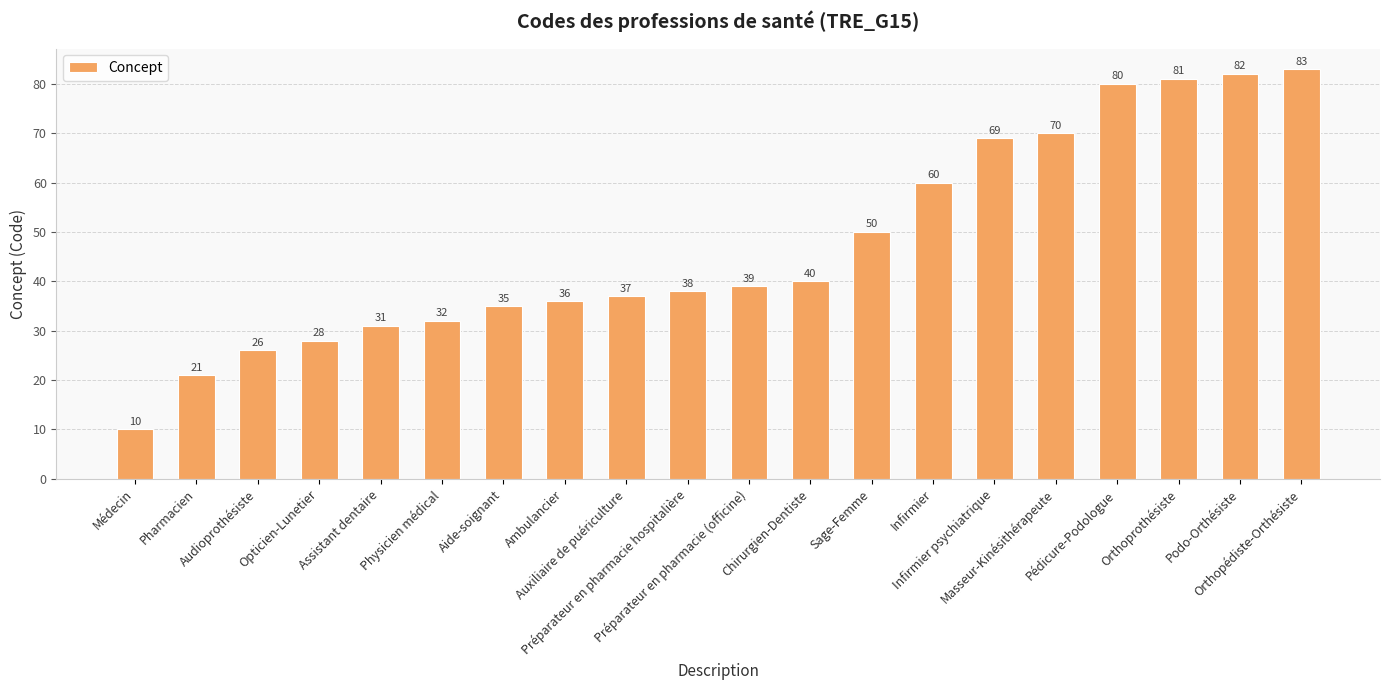

What is the difference between the values at Sage-Femme and Infirmier?

10